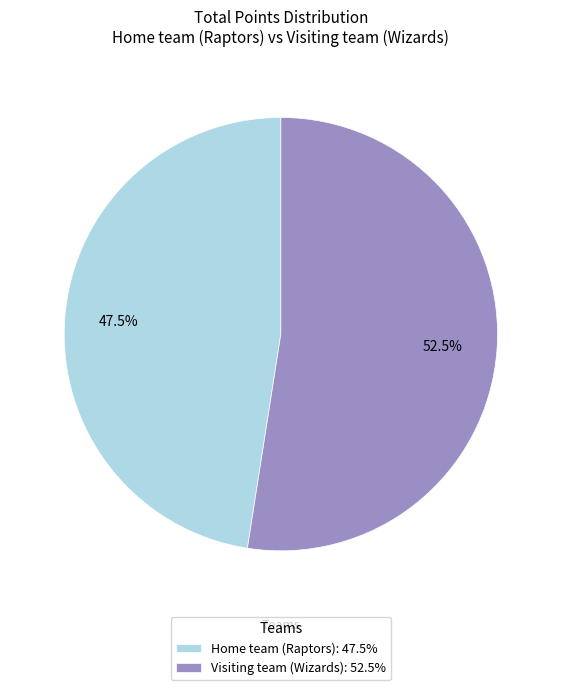

Is there any slice that represents more than half of the pie?

Yes